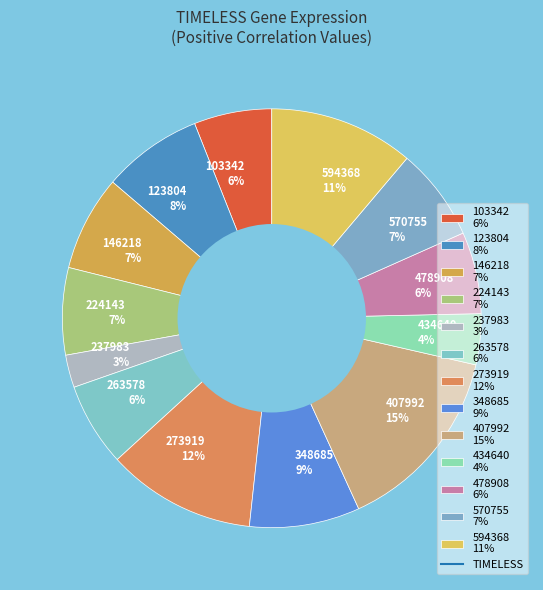

Is it true that 594368 is 17% of the pie?

False